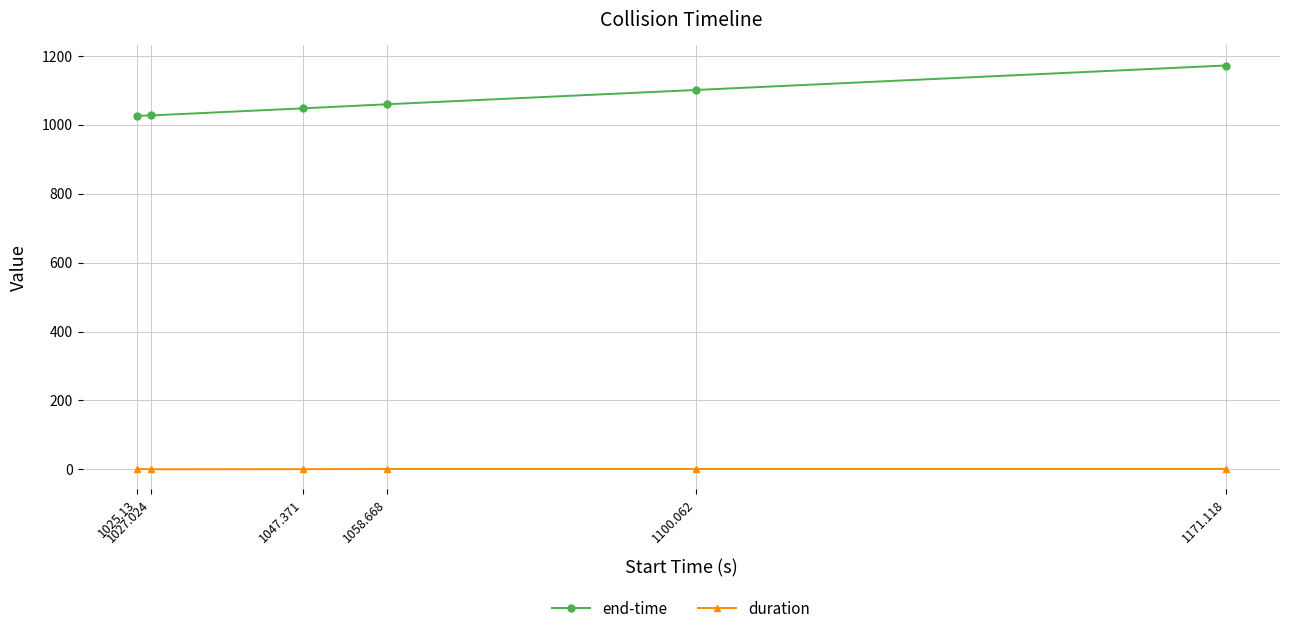

Does the chart have visible grid lines?

Yes